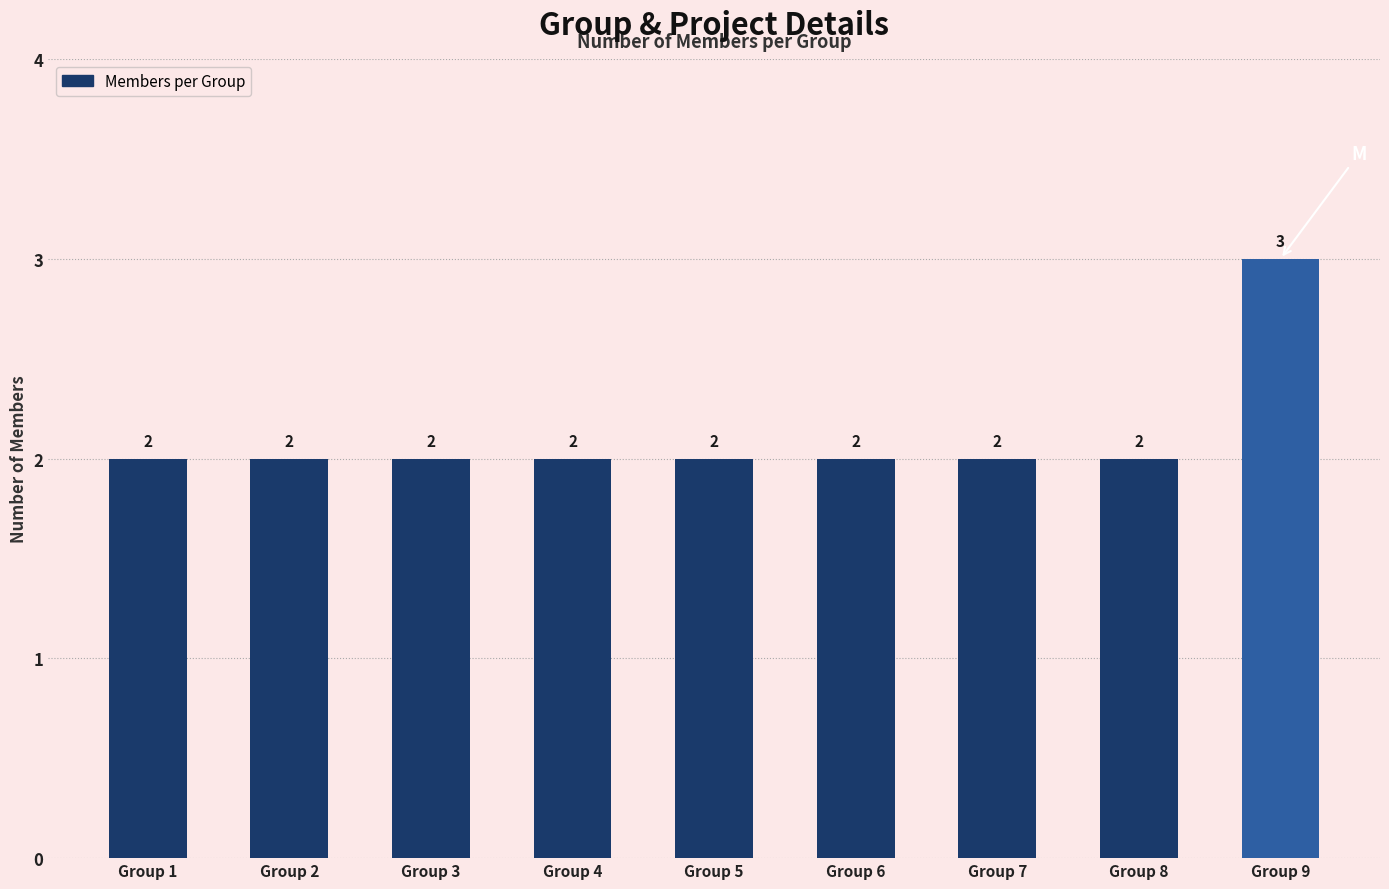

The value at Group 5 is 2. True or false?

True